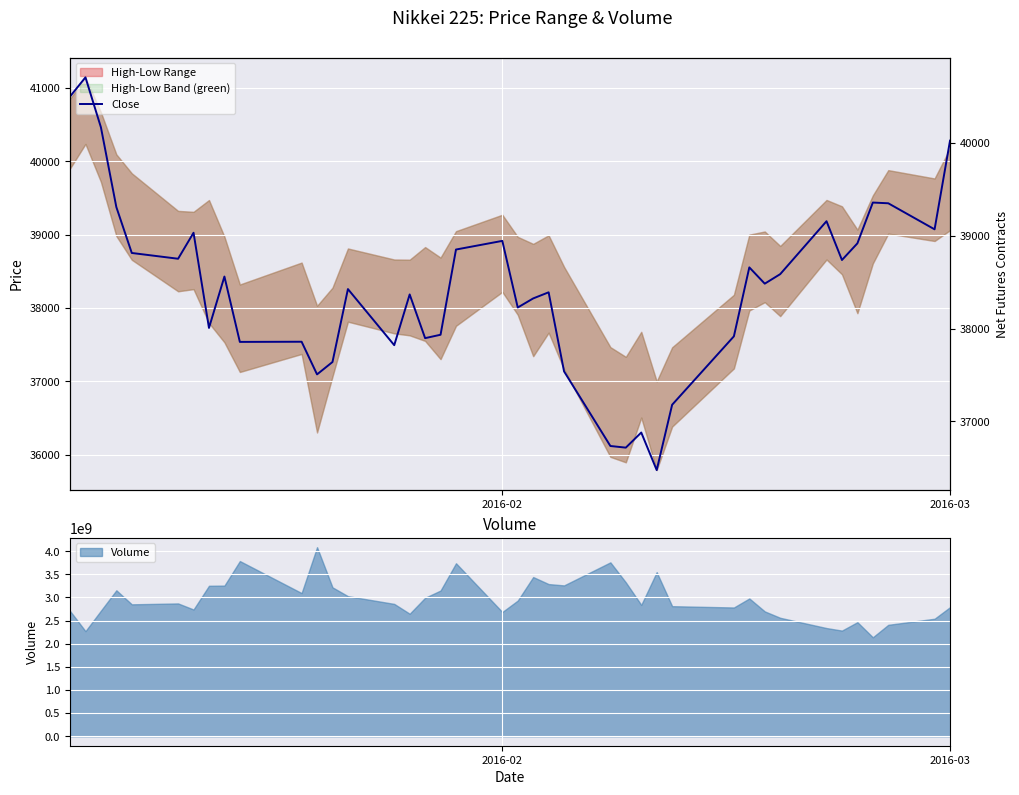

What is the maximum value for Volume?

4087629753